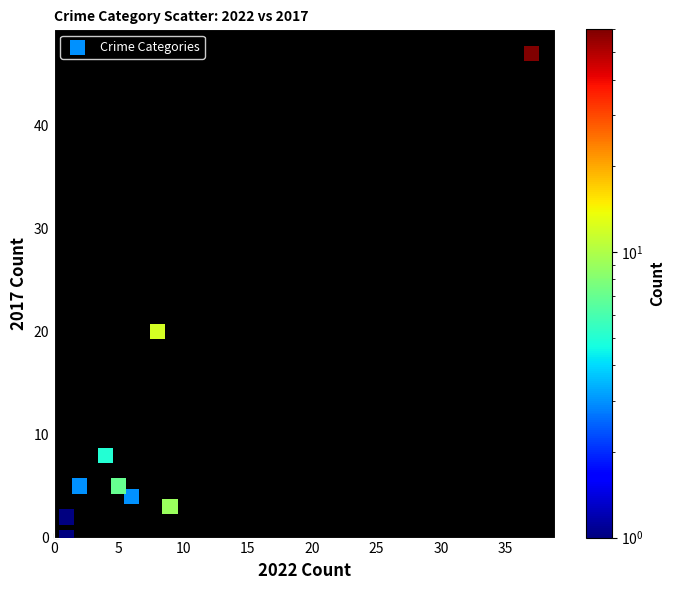

What Y value in the scatter plot is closest to 23?

20